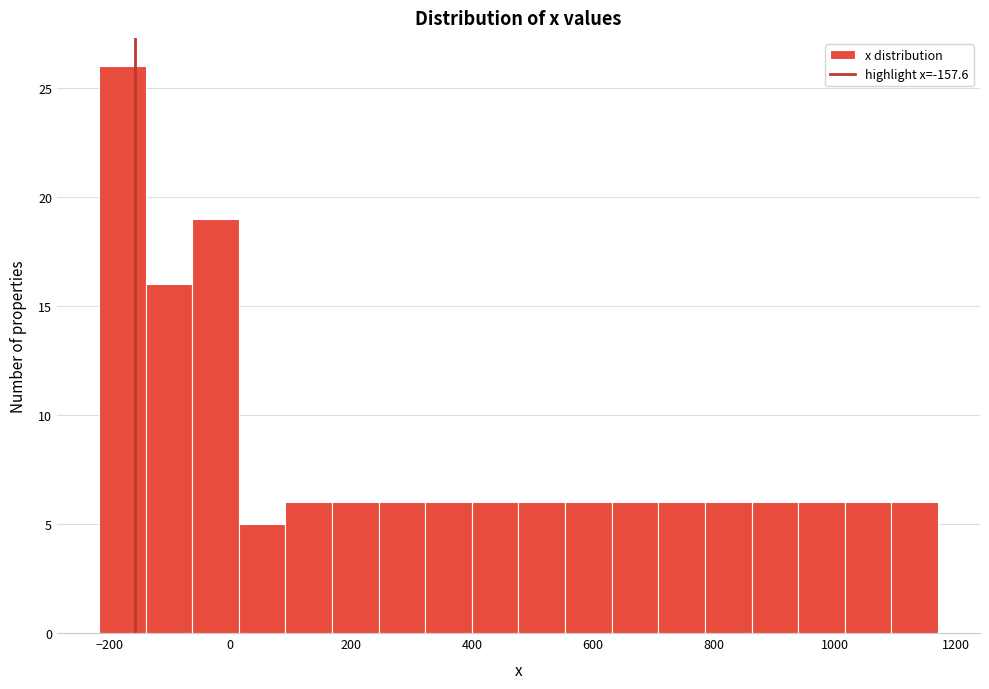

Around what value on the x-axis is the tallest bar? Give the approximate position of its centre, as read against the axis.

-180